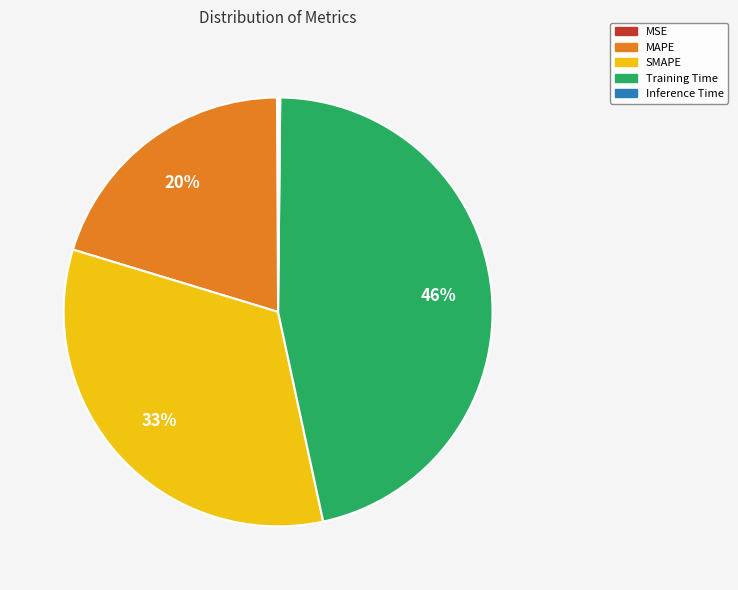

To the nearest percent, what percentage of the pie is Training Time?

46%